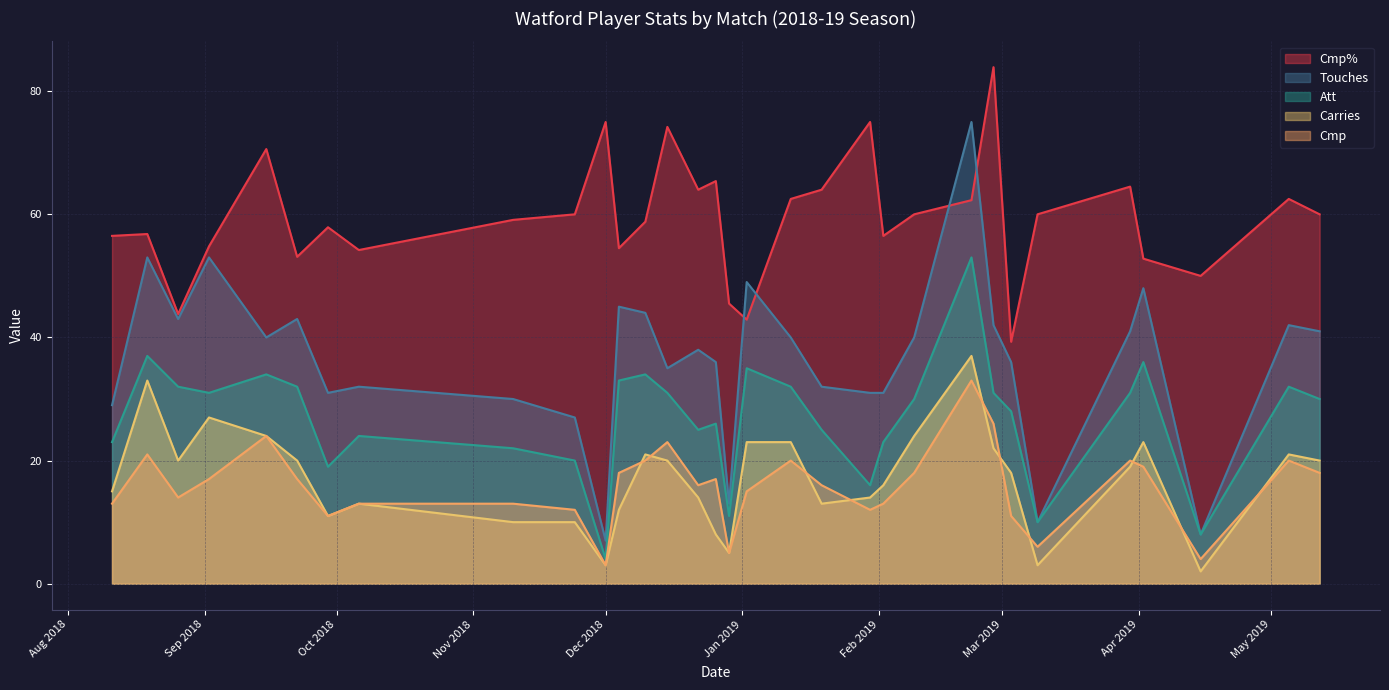

True or false: Att and Cmp% cross at least once.

False